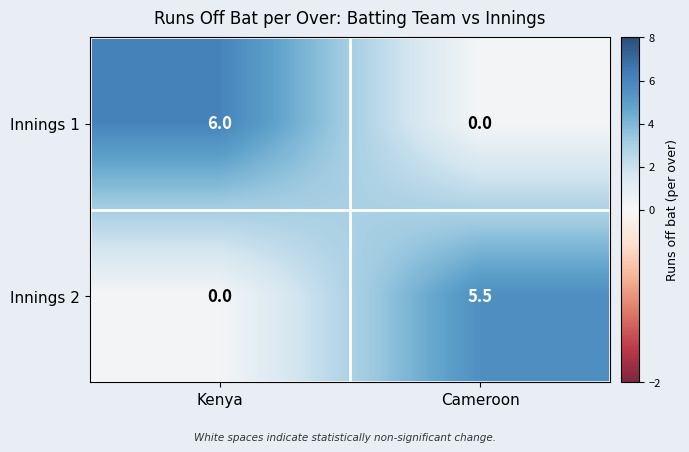

Reading right to left, list all the values displayed in this chart.

Innings 1: 0.0	6.0
Innings 2: 5.5	0.0